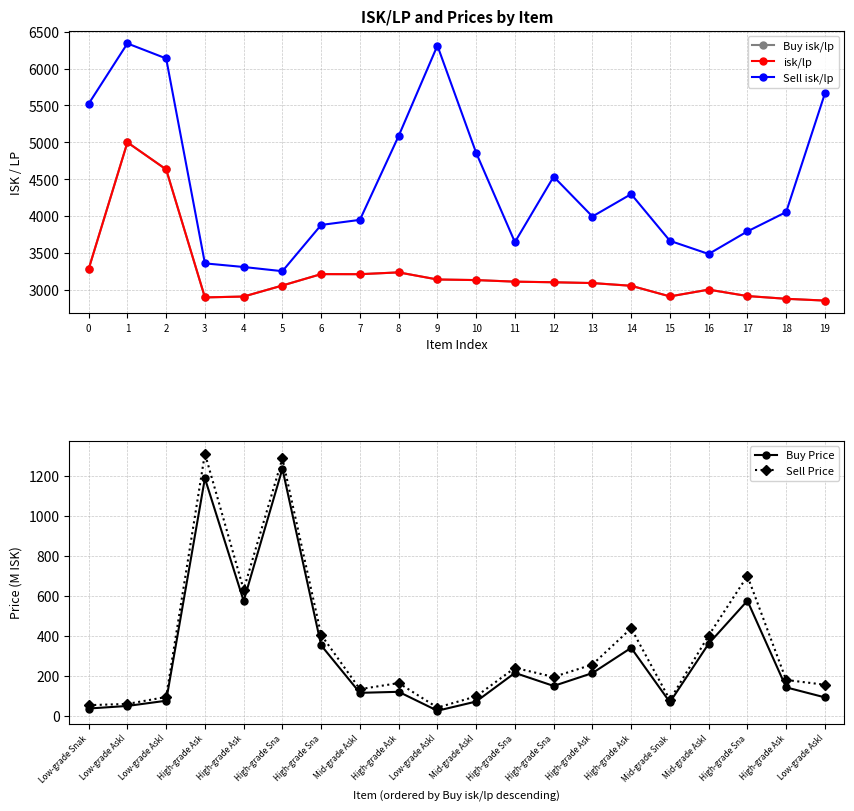

What is the lowest value of the Buy isk/lp series?

2857.0